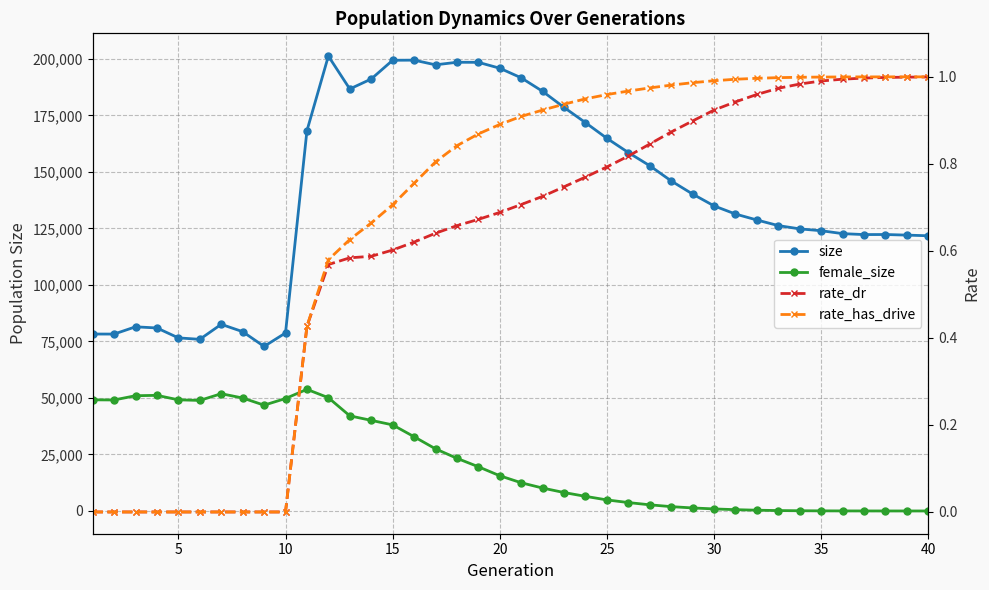

True or false: female_size and size cross at least once.

False